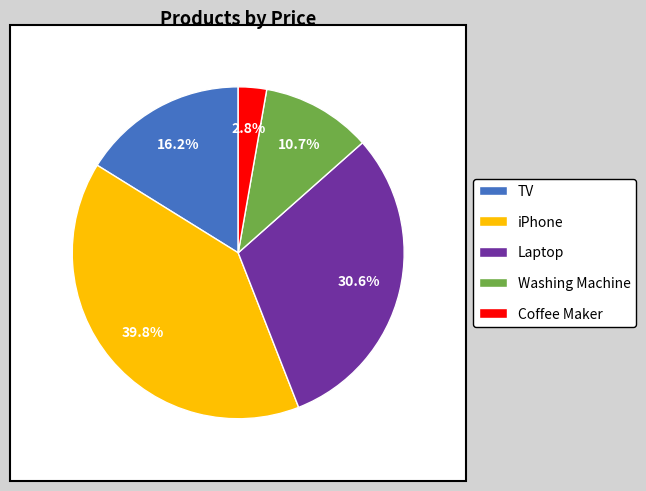

What is the change in value from Laptop to Washing Machine?

-650.0